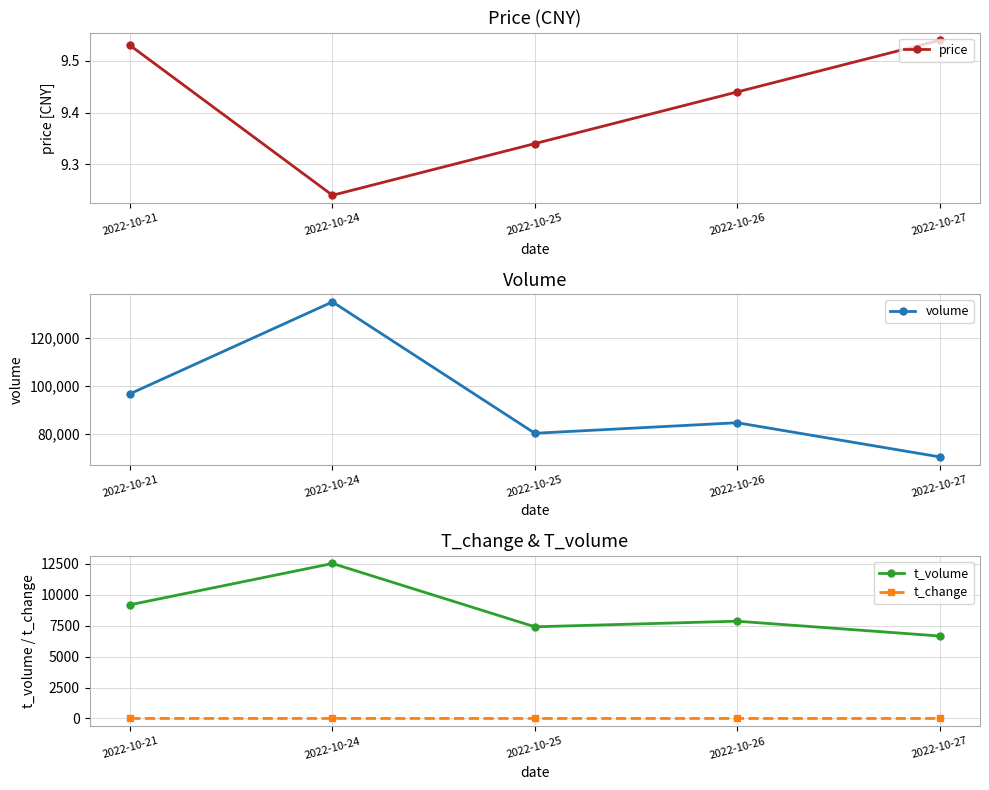

What is the value of the volume point at the 1st from the left?

96726